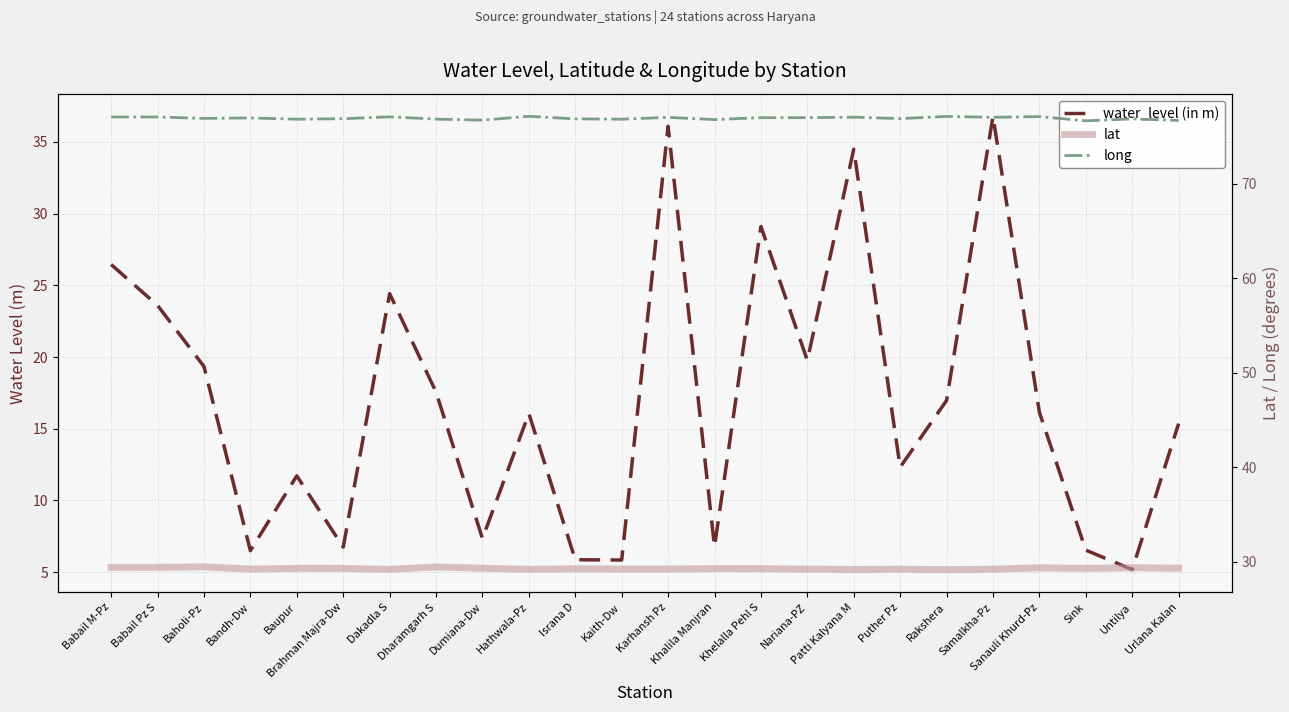

What is the label of the 1st point from the left?

Babail M-Pz